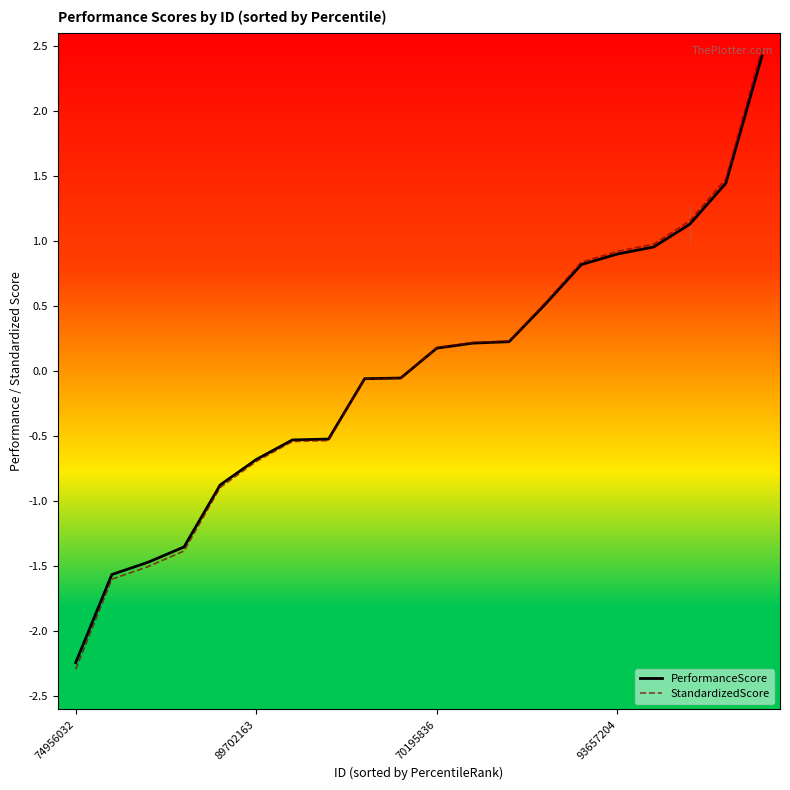

Where does the StandardizedScore series first go above 0?

70195836